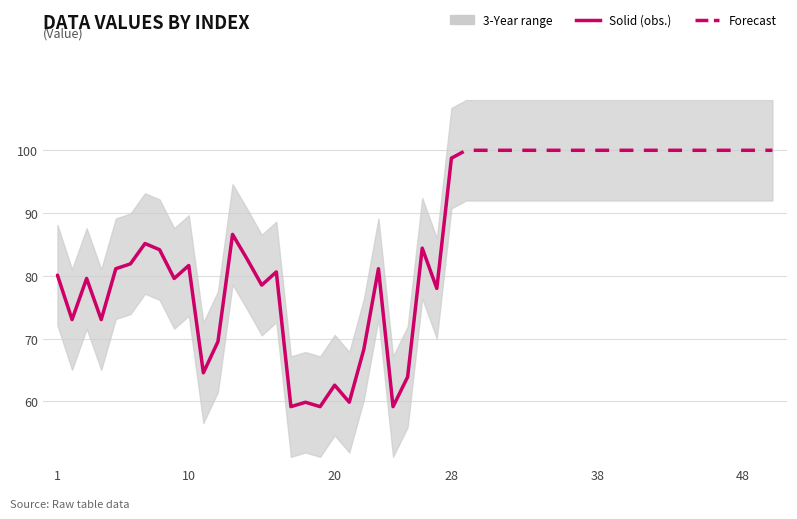

The chart shows a value of 51.9 at 38. True or false?

False